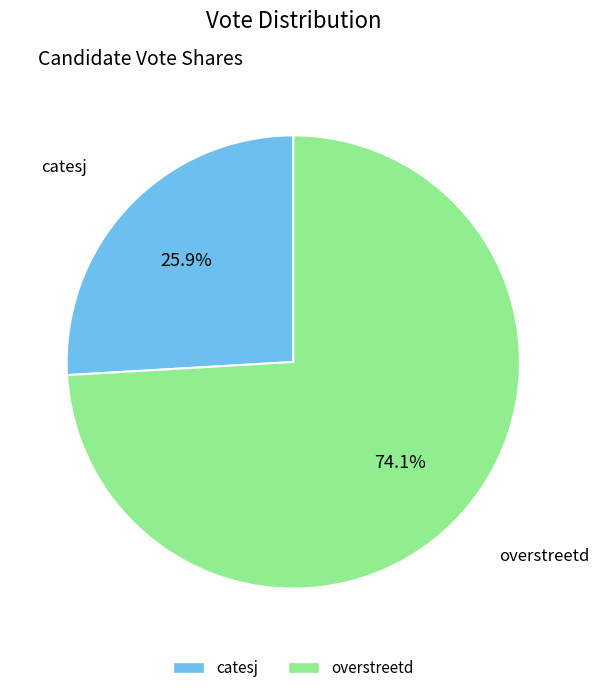

Between overstreetd and catesj, which is larger?

overstreetd